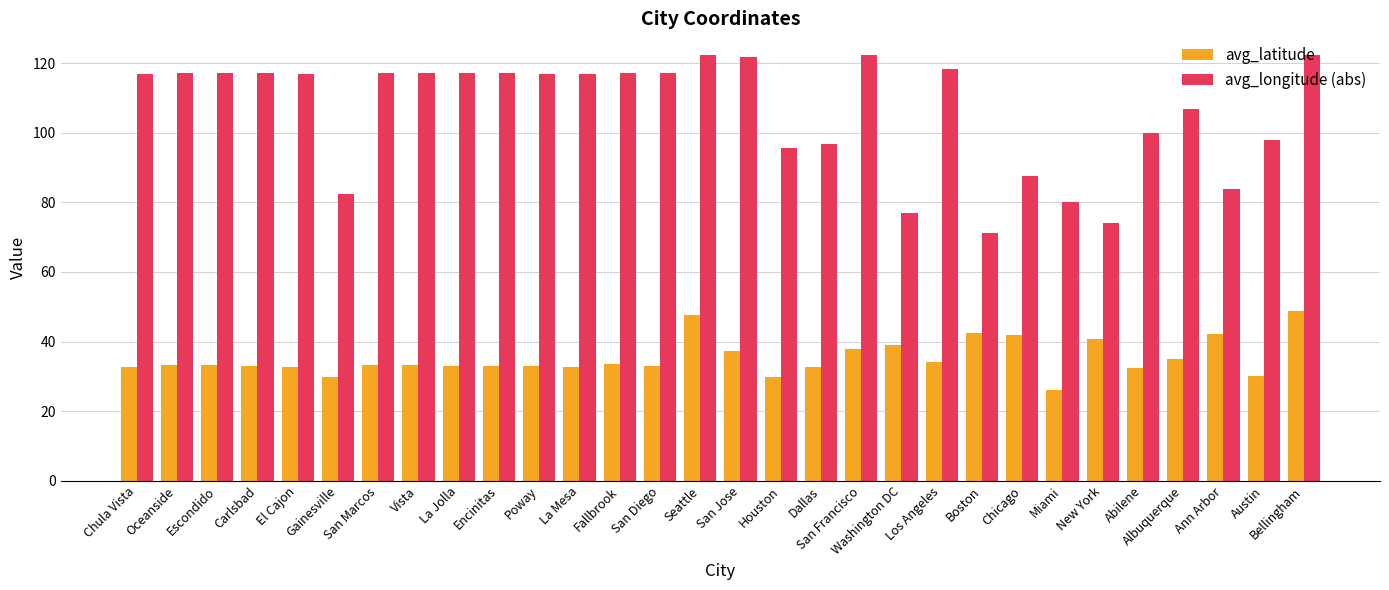

Are the bars grouped side by side (vs. stacked)?

Yes